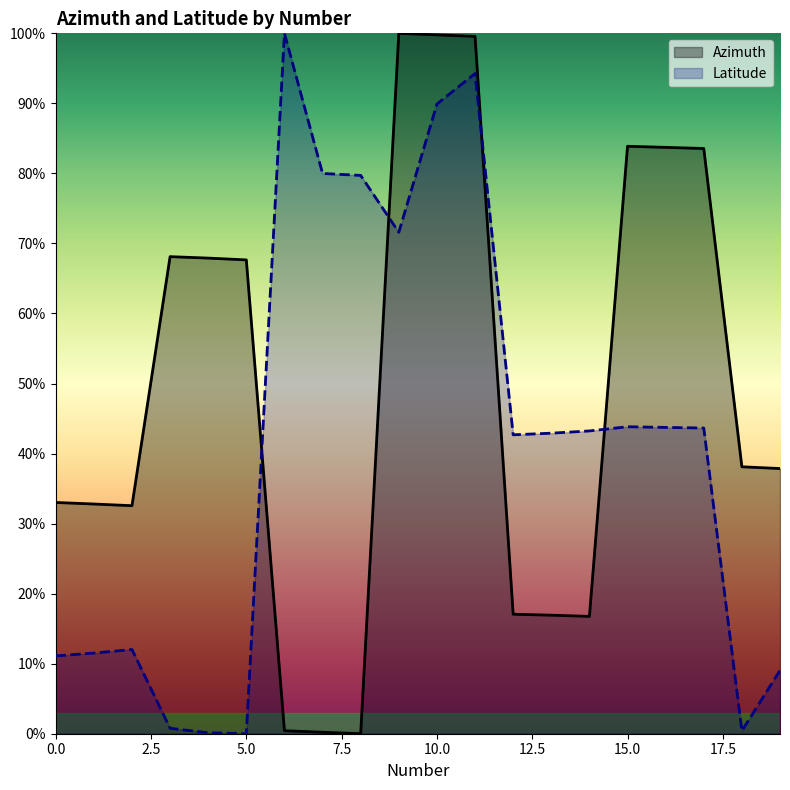

True or false: Latitude has a value of 0.4 at 14.

True